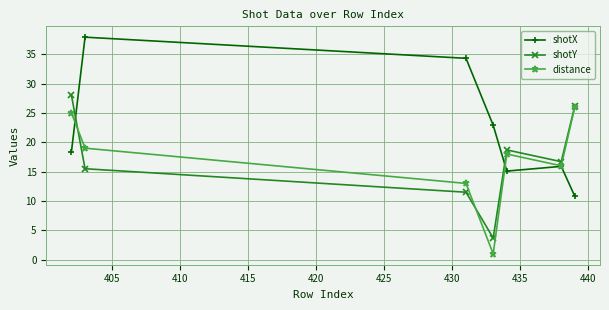

Which series has the largest total across all categories?

shotX